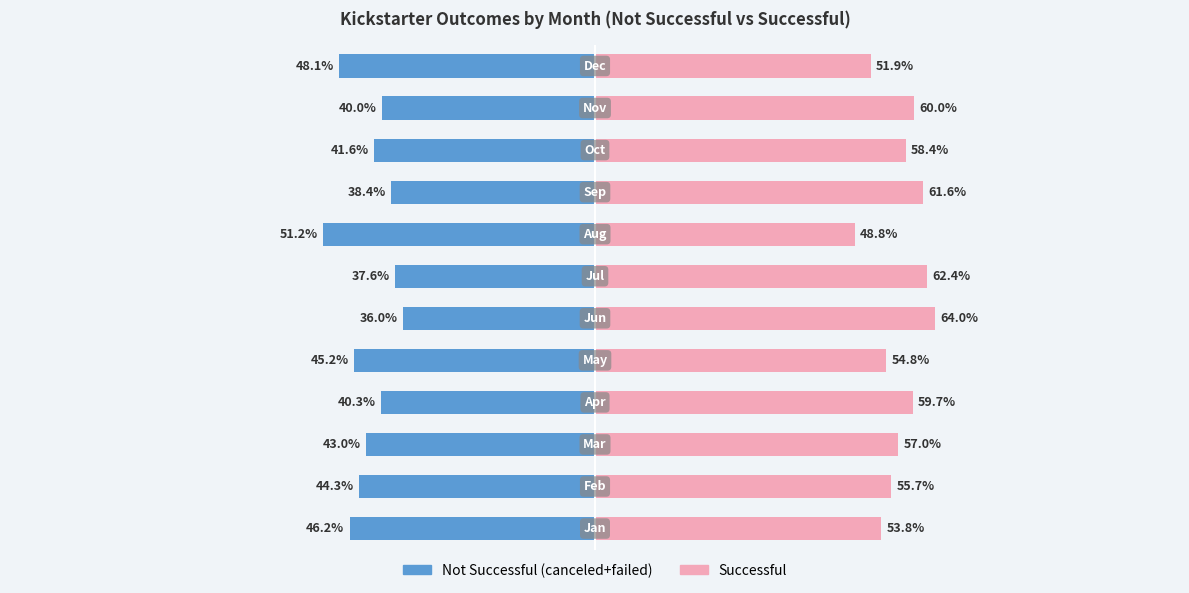

The canceled+failed series shows -44.3 at 1. True or false?

True